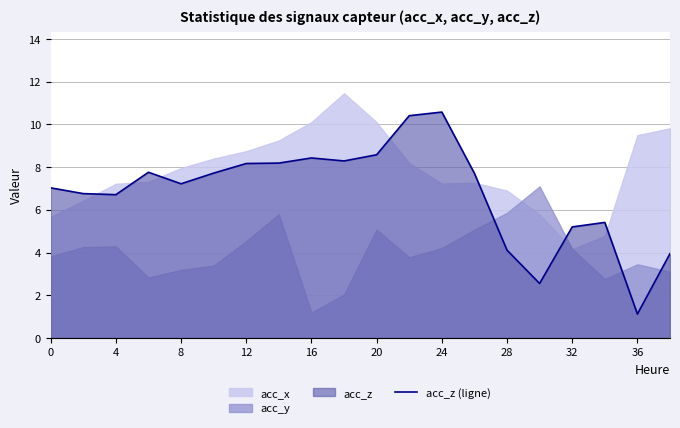

What is the difference between the second highest and second lowest values?

7.9